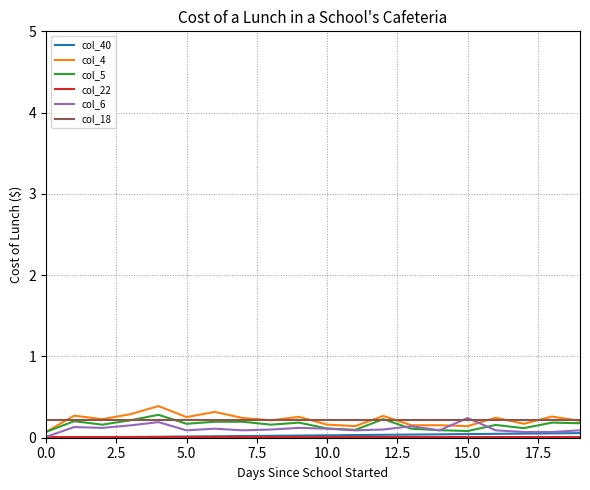

What is the maximum value shown in the chart?

0.4